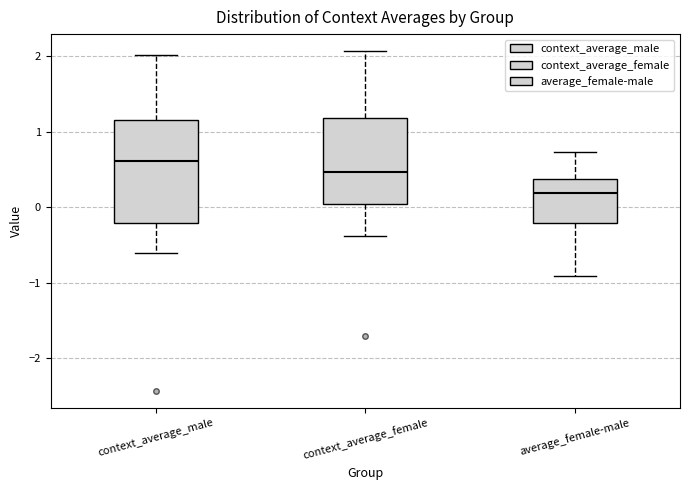

Reading left to right, transcribe this box plot: for each box, give where its median line is, the range the box spans, and where its two whiskers end, as read against the y-axis. The values are not printed on the chart, so give them approximately, as read against the axis.

context_average_male: median 0.6, box -0.2 to 1.2, whiskers -0.6 to 2.0
context_average_female: median 0.5, box 0.0 to 1.2, whiskers -0.4 to 2.1
average_female-male: median 0.2, box -0.2 to 0.4, whiskers -0.9 to 0.7